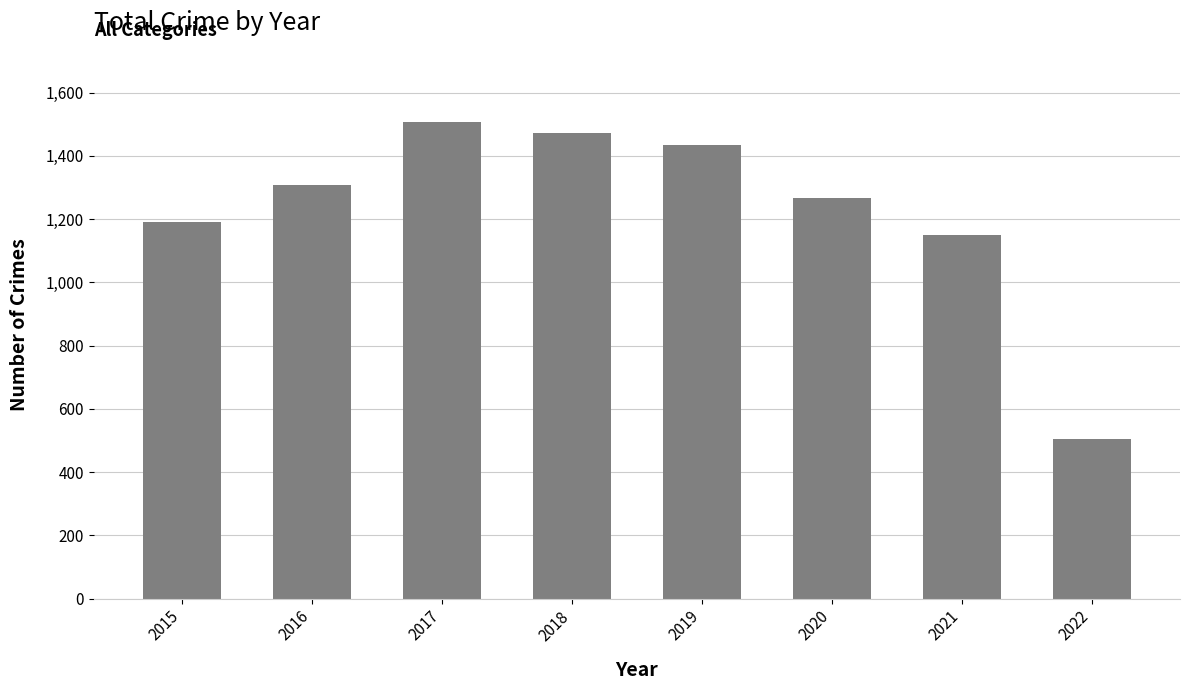

True or false: the data shows 1978 at 2016.

False